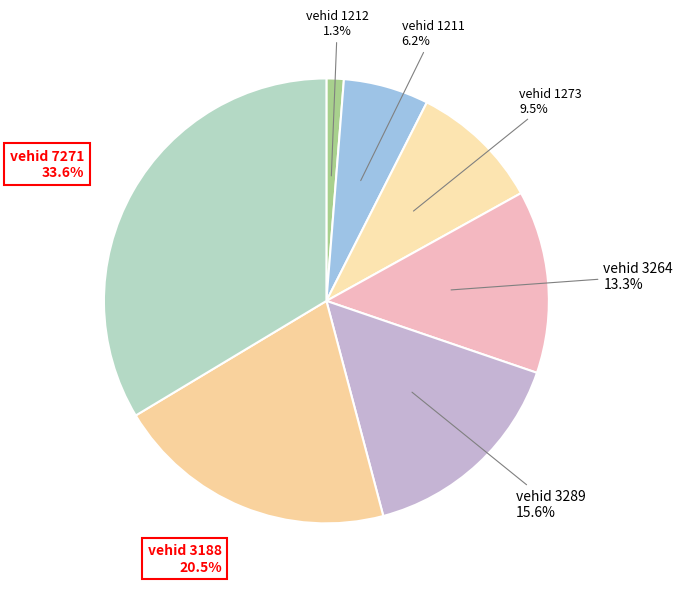

Which has a higher value, vehid 3188 or vehid 1212?

vehid 3188